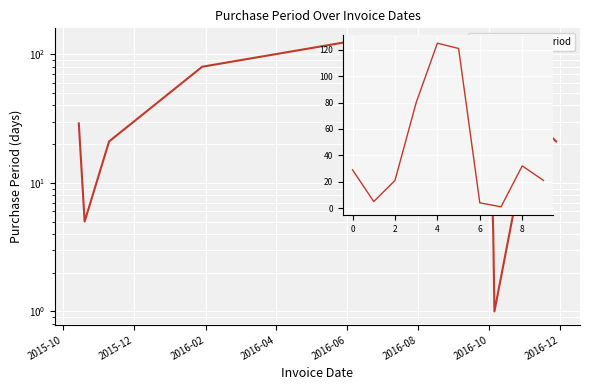

The chart shows a value of 33 at 9. True or false?

False